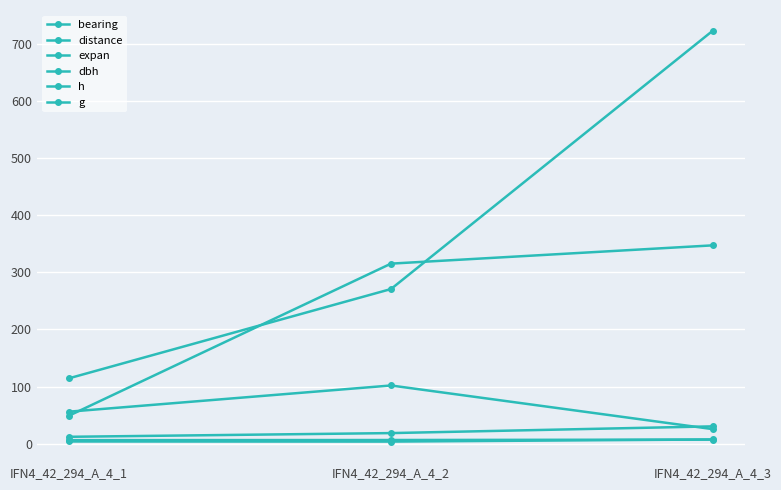

At which label is dbh closest to 21?

IFN4_42_294_A_4_2